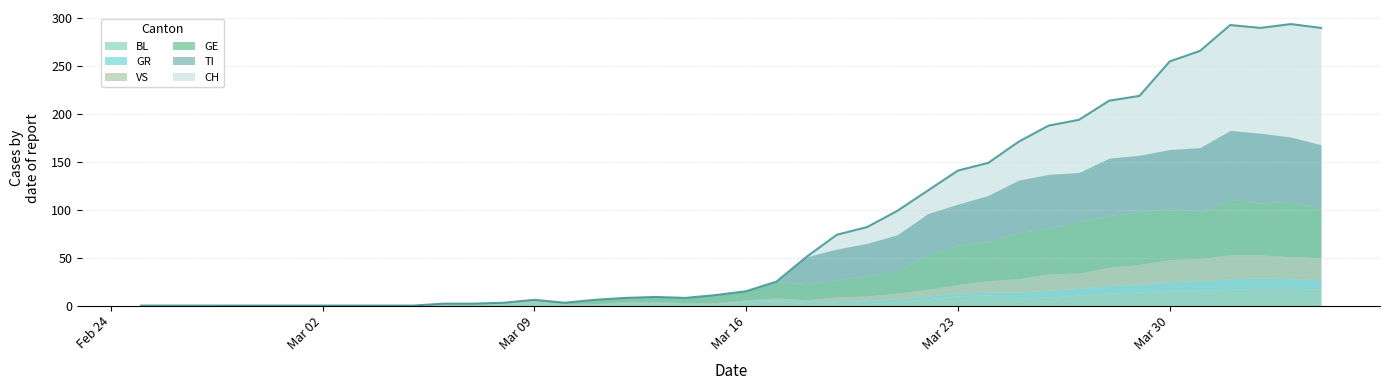

Reading left to right, extract all data points from this chart.

CH: 2020-02-25=0	2020-02-26=0	2020-02-27=0	2020-02-28=0	2020-02-29=0	2020-03-01=0	2020-03-02=0	2020-03-03=0	2020-03-04=0	2020-03-05=0	2020-03-06=2	2020-03-07=2	2020-03-08=3	2020-03-09=6	2020-03-10=3	2020-03-11=6	2020-03-12=8	2020-03-13=9	2020-03-14=8	2020-03-15=11	2020-03-16=15	2020-03-17=25	2020-03-18=51	2020-03-19=74	2020-03-20=82	2020-03-21=99	2020-03-22=120	2020-03-23=141	2020-03-24=149	2020-03-25=171	2020-03-26=188	2020-03-27=194	2020-03-28=214	2020-03-29=219	2020-03-30=255	2020-03-31=266	2020-04-01=293	2020-04-02=290	2020-04-03=294	2020-04-04=290
TI: 2020-02-25=0	2020-02-26=0	2020-02-27=0	2020-02-28=0	2020-02-29=0	2020-03-01=0	2020-03-02=0	2020-03-03=0	2020-03-04=0	2020-03-05=0	2020-03-06=0	2020-03-07=0	2020-03-08=0	2020-03-09=0	2020-03-10=0	2020-03-11=0	2020-03-12=0	2020-03-13=0	2020-03-14=0	2020-03-15=0	2020-03-16=0	2020-03-17=0	2020-03-18=28	2020-03-19=32	2020-03-20=34	2020-03-21=37	2020-03-22=43	2020-03-23=43	2020-03-24=48	2020-03-25=55	2020-03-26=56	2020-03-27=51	2020-03-28=60	2020-03-29=59	2020-03-30=61	2020-03-31=67	2020-04-01=72	2020-04-02=73	2020-04-03=67	2020-04-04=67
GR: 2020-02-25=0	2020-02-26=0	2020-02-27=0	2020-02-28=0	2020-02-29=0	2020-03-01=0	2020-03-02=0	2020-03-03=0	2020-03-04=0	2020-03-05=0	2020-03-06=0	2020-03-07=0	2020-03-08=0	2020-03-09=0	2020-03-10=0	2020-03-11=0	2020-03-12=0	2020-03-13=0	2020-03-14=0	2020-03-15=0	2020-03-16=1	2020-03-17=1	2020-03-18=2	2020-03-19=2	2020-03-20=3	2020-03-21=3	2020-03-22=3	2020-03-23=3	2020-03-24=3	2020-03-25=6	2020-03-26=7	2020-03-27=7	2020-03-28=8	2020-03-29=8	2020-03-30=9	2020-03-31=10	2020-04-01=11	2020-04-02=11	2020-04-03=10	2020-04-04=10
VS: 2020-02-25=0	2020-02-26=0	2020-02-27=0	2020-02-28=1	2020-02-29=1	2020-03-01=1	2020-03-02=1	2020-03-03=1	2020-03-04=1	2020-03-05=1	2020-03-06=1	2020-03-07=1	2020-03-08=1	2020-03-09=1	2020-03-10=1	2020-03-11=1	2020-03-12=1	2020-03-13=1	2020-03-14=1	2020-03-15=1	2020-03-16=1	2020-03-17=2	2020-03-18=2	2020-03-19=5	2020-03-20=5	2020-03-21=6	2020-03-22=7	2020-03-23=9	2020-03-24=12	2020-03-25=14	2020-03-26=17	2020-03-27=16	2020-03-28=19	2020-03-29=21	2020-03-30=23	2020-03-31=23	2020-04-01=25	2020-04-02=24	2020-04-03=23	2020-04-04=23
BL: 2020-02-25=0	2020-02-26=0	2020-02-27=0	2020-02-28=0	2020-02-29=0	2020-03-01=0	2020-03-02=0	2020-03-03=0	2020-03-04=0	2020-03-05=0	2020-03-06=2	2020-03-07=2	2020-03-08=2	2020-03-09=4	2020-03-10=1	2020-03-11=1	2020-03-12=3	2020-03-13=3	2020-03-14=2	2020-03-15=2	2020-03-16=4	2020-03-17=5	2020-03-18=2	2020-03-19=2	2020-03-20=2	2020-03-21=4	2020-03-22=7	2020-03-23=10	2020-03-24=11	2020-03-25=8	2020-03-26=9	2020-03-27=11	2020-03-28=13	2020-03-29=14	2020-03-30=16	2020-03-31=16	2020-04-01=17	2020-04-02=18	2020-04-03=18	2020-04-04=17
GE: 2020-02-25=0	2020-02-26=0	2020-02-27=0	2020-02-28=0	2020-02-29=0	2020-03-01=0	2020-03-02=0	2020-03-03=0	2020-03-04=0	2020-03-05=0	2020-03-06=0	2020-03-07=0	2020-03-08=0	2020-03-09=1	2020-03-10=1	2020-03-11=4	2020-03-12=4	2020-03-13=5	2020-03-14=5	2020-03-15=8	2020-03-16=9	2020-03-17=17	2020-03-18=17	2020-03-19=18	2020-03-20=21	2020-03-21=24	2020-03-22=36	2020-03-23=41	2020-03-24=41	2020-03-25=48	2020-03-26=48	2020-03-27=54	2020-03-28=54	2020-03-29=55	2020-03-30=54	2020-03-31=49	2020-04-01=58	2020-04-02=54	2020-04-03=58	2020-04-04=51